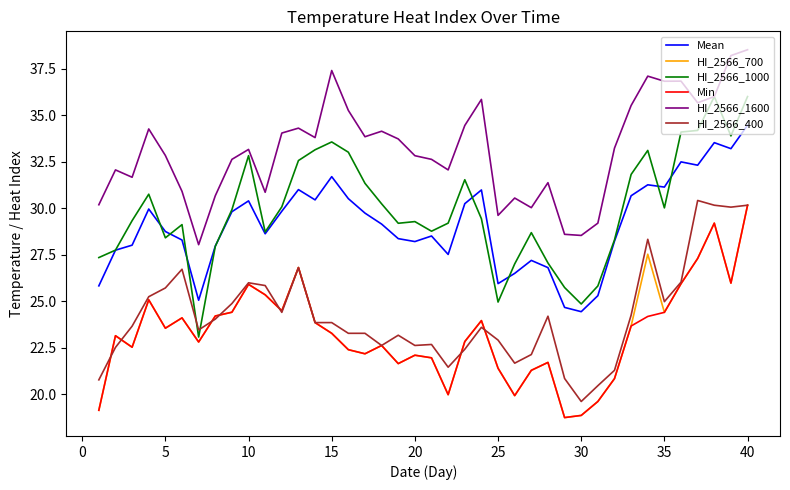

What are all the series names shown in the legend?

Mean, HI_2566_700, HI_2566_1000, Min, HI_2566_1600, HI_2566_400